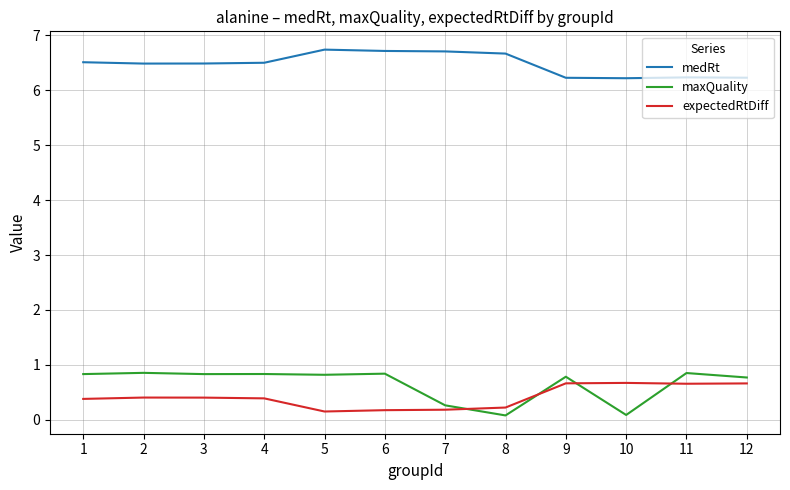

Rank the series at 4 from lowest to highest value.

expectedRtDiff, maxQuality, medRt